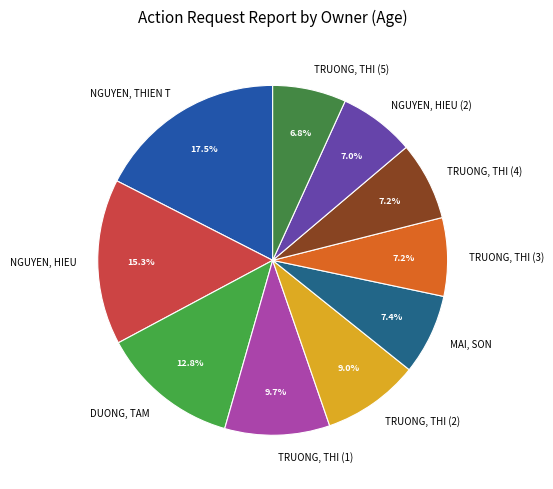

Is the sum of NGUYEN, HIEU (2) and DUONG, TAM greater than half?

No